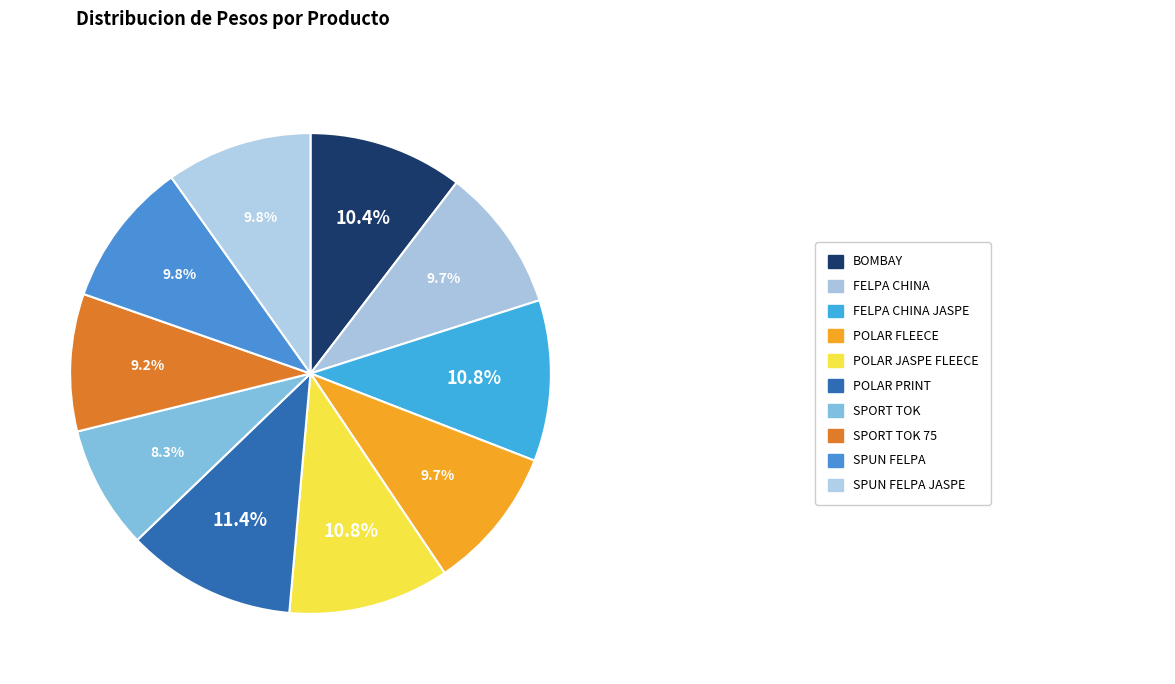

How many segments does this pie chart have?

10